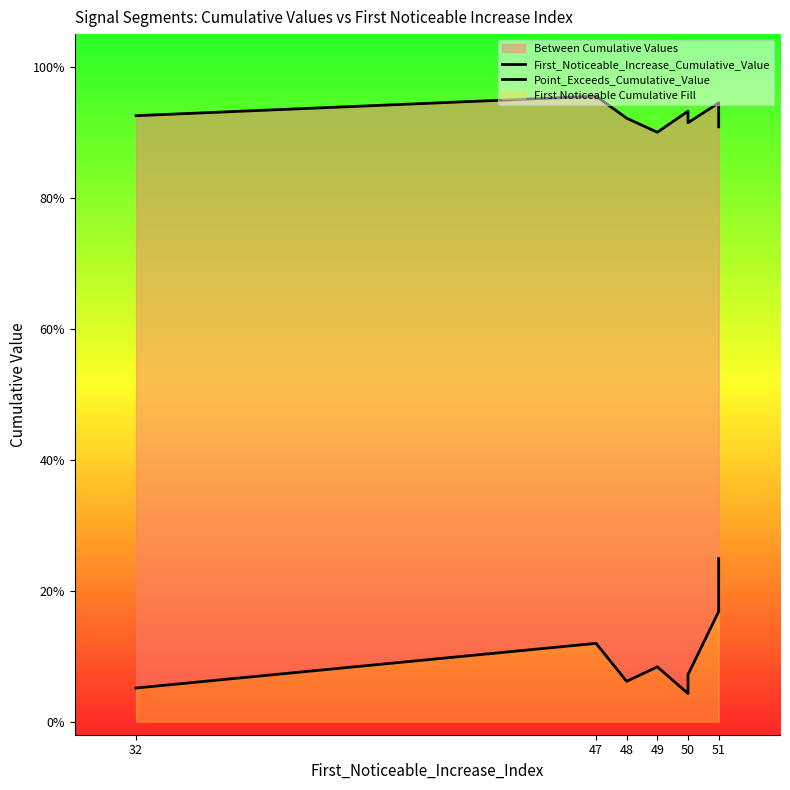

How many categories are shown in the chart?

10